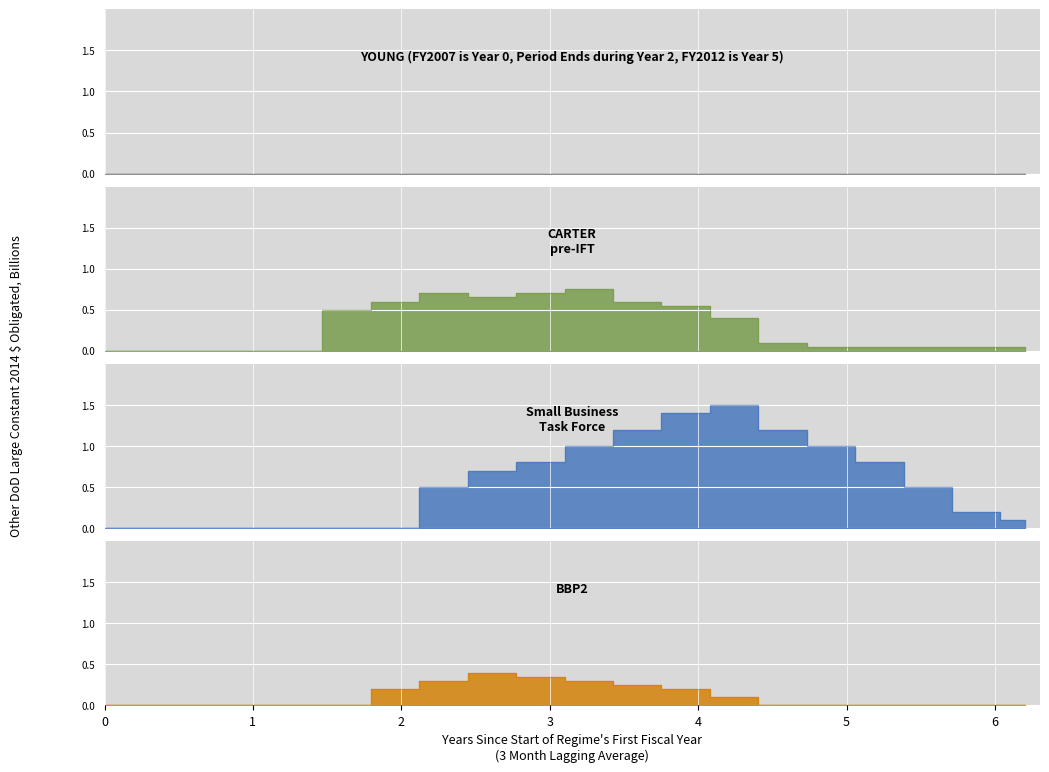

Which series has the largest total across all categories?

Small Business Task Force